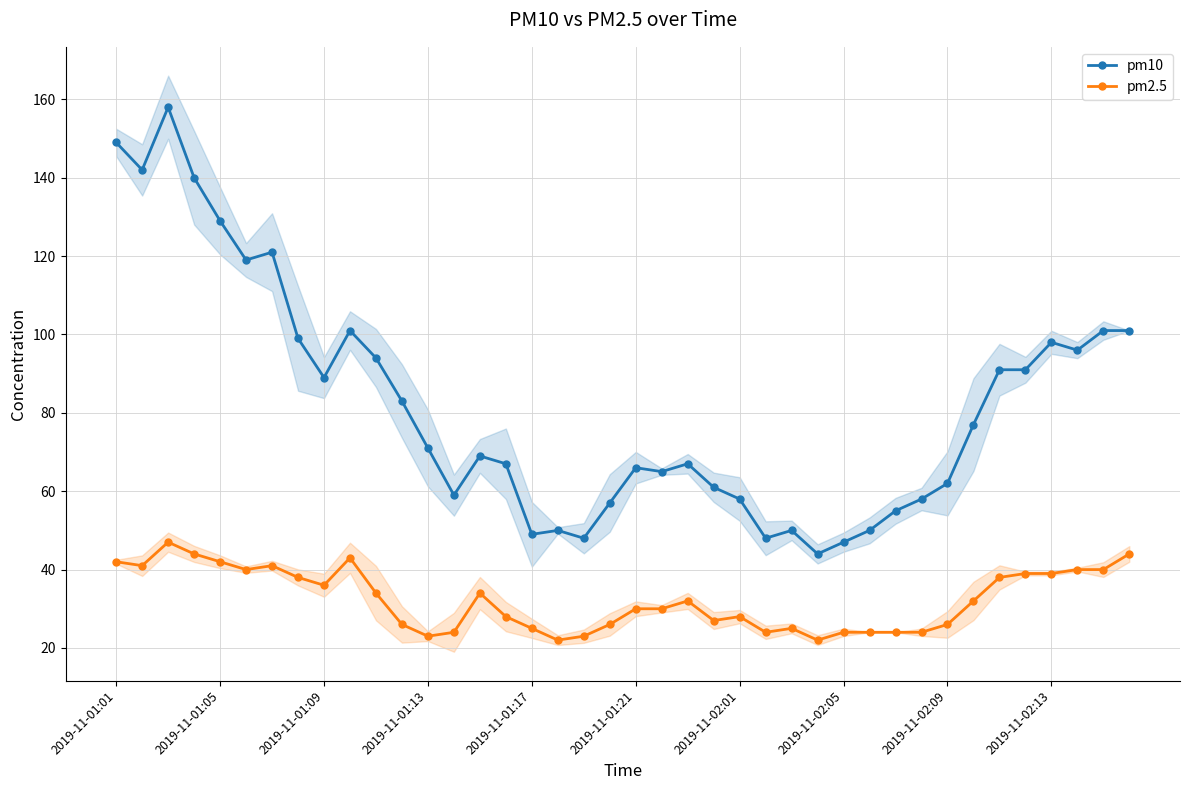

List the series in order of their peak value, highest first.

pm10, pm2.5